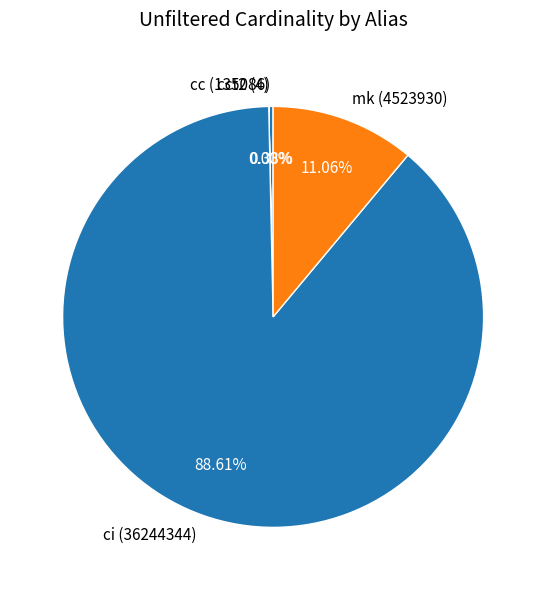

Is there any slice that represents more than half of the pie?

Yes